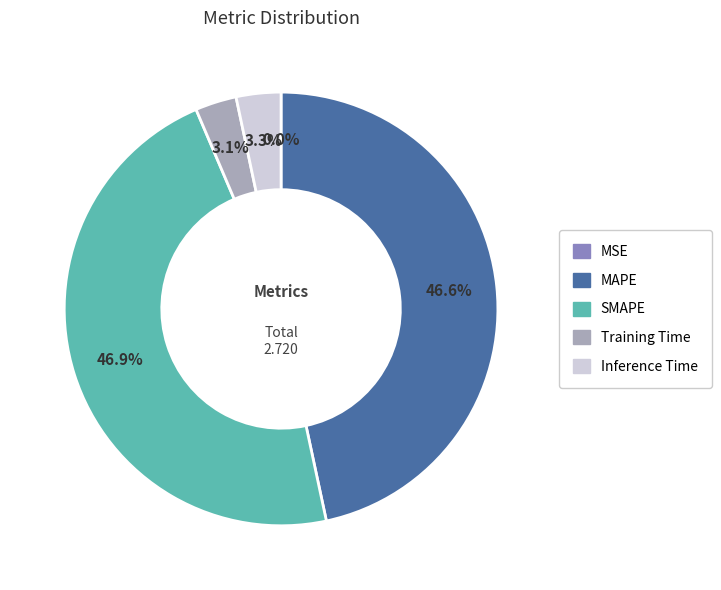

Approximately how many times larger is the value at SMAPE compared to MAPE?

1.0